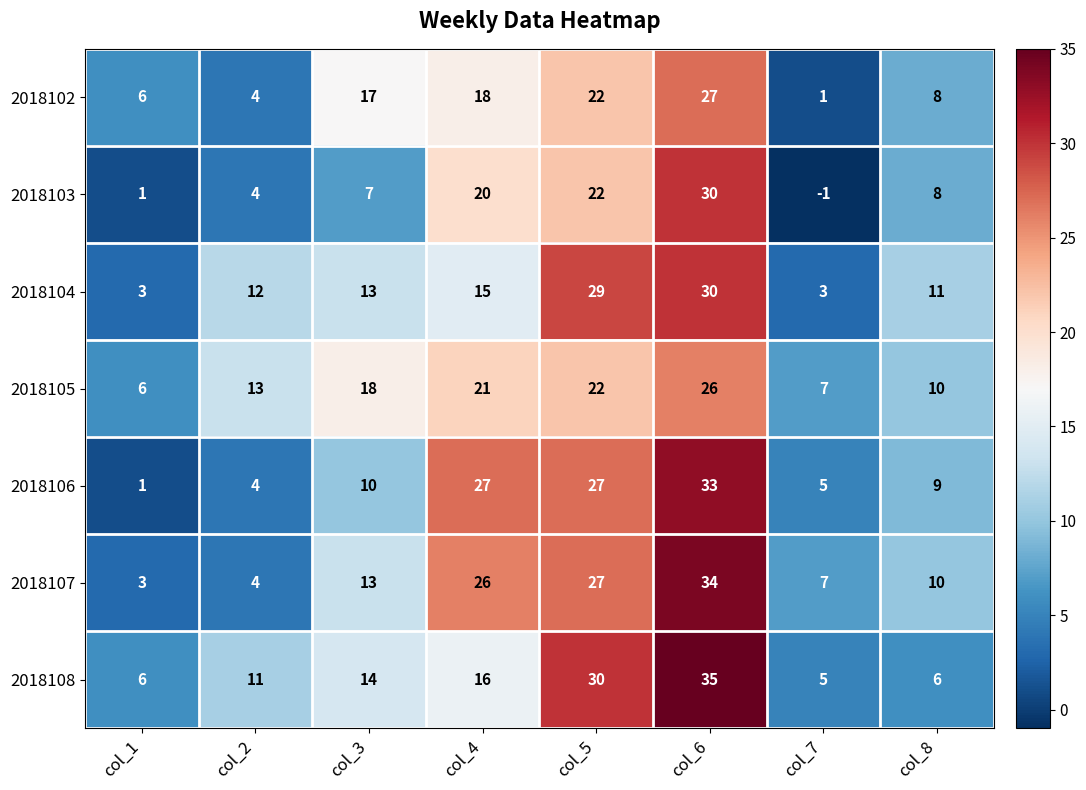

What is the difference between the highest and lowest values at col_8?

5